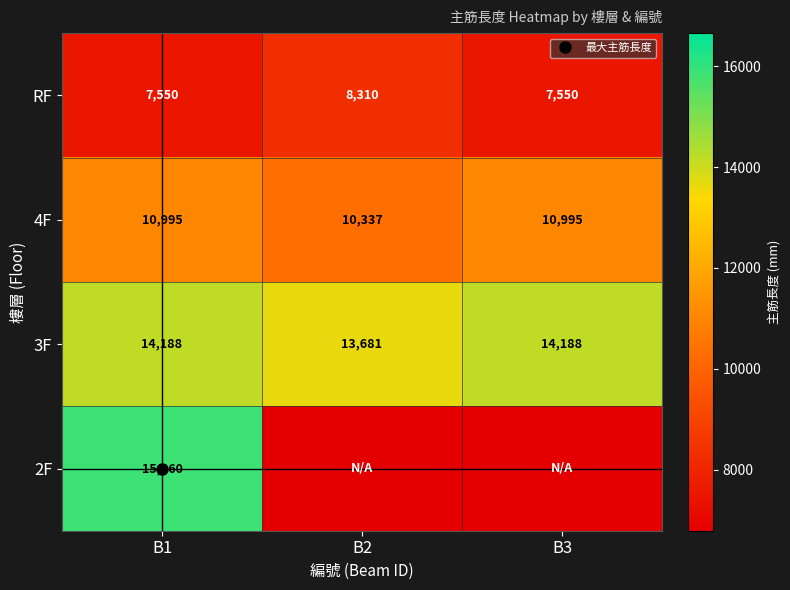

At which category does the chart reach its peak across all series?

B1